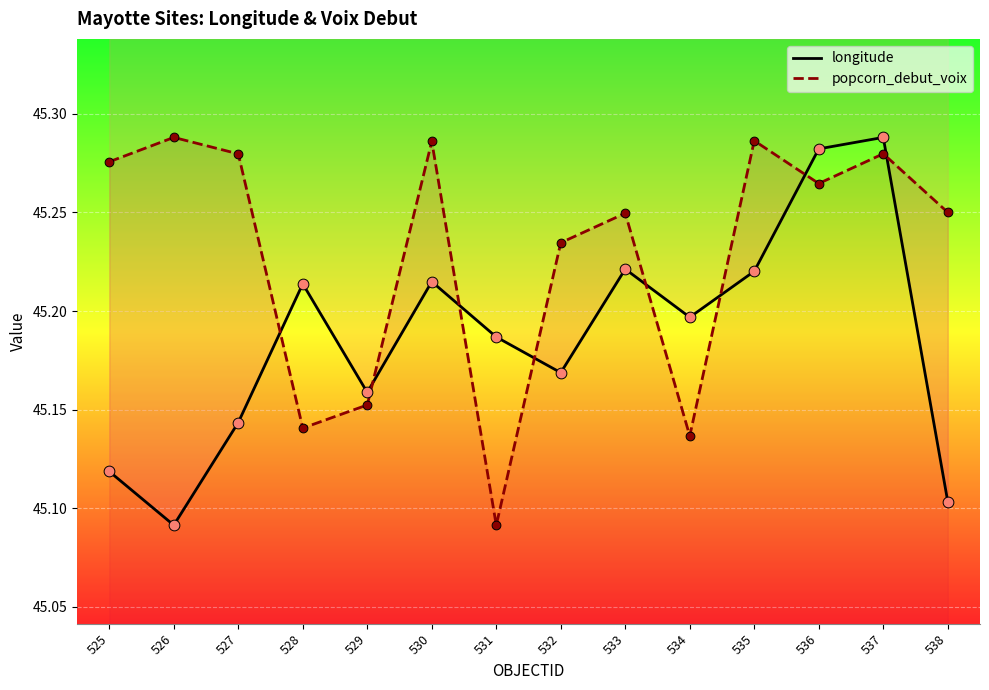

Which series has the largest Y range (max minus min)?

longitude